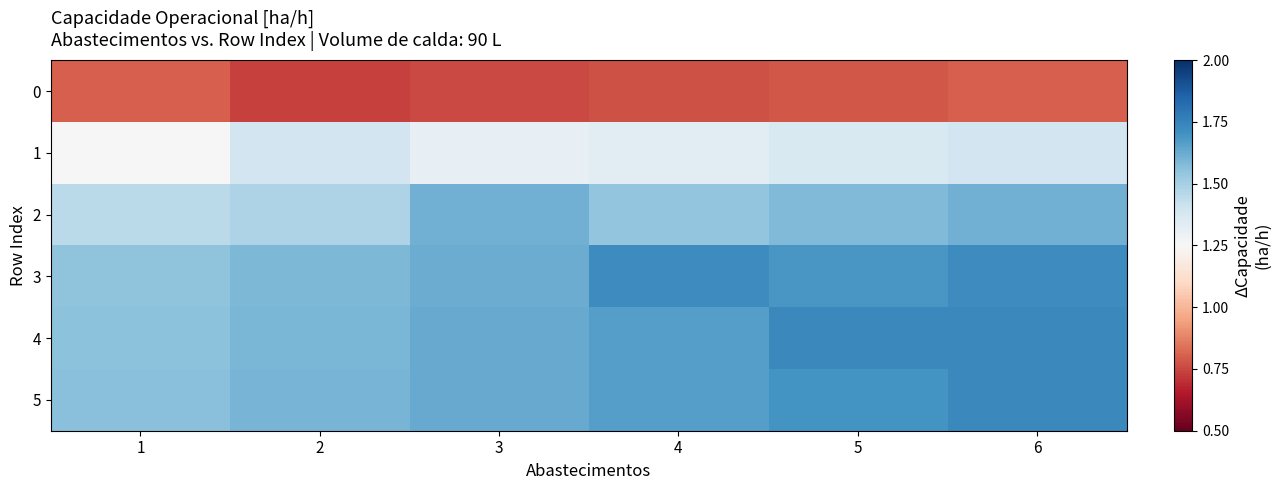

What is the minimum value shown in the chart?

0.7